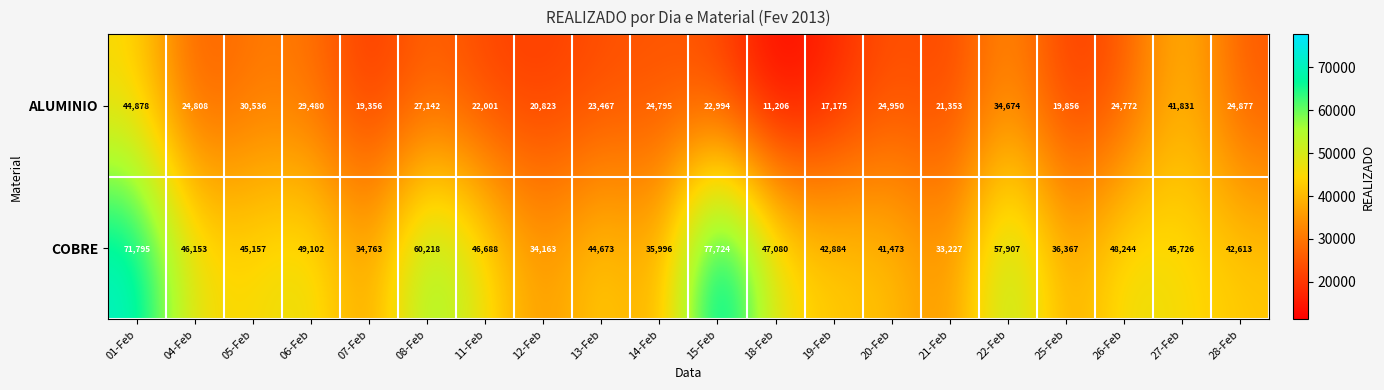

Which series changed the most between 04-Feb and 07-Feb?

COBRE